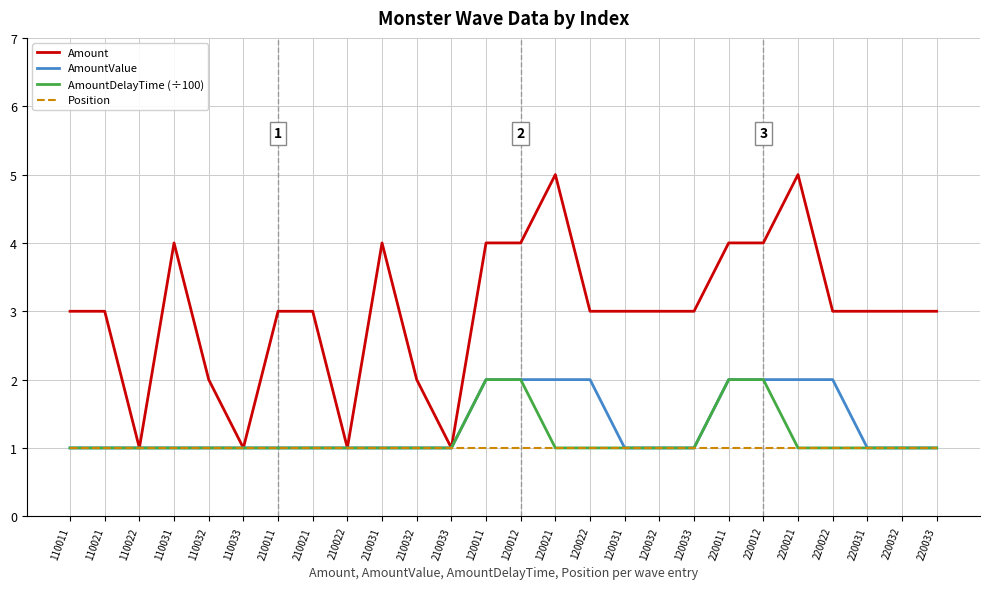

The Amount series shows 4 at 220012. True or false?

True